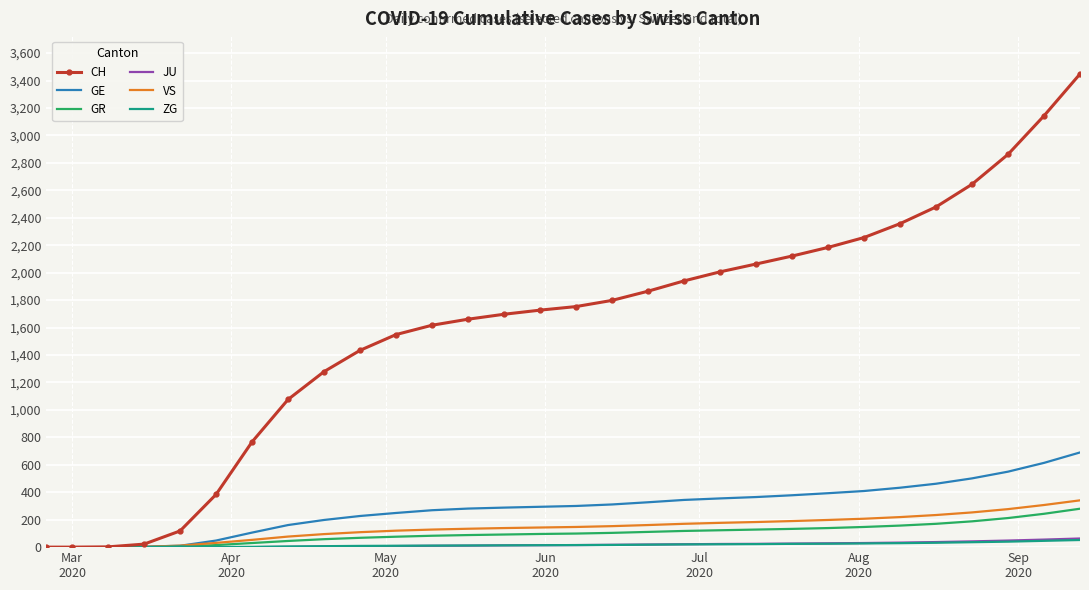

What is the difference between the second highest and minimum values in the VS series?

307